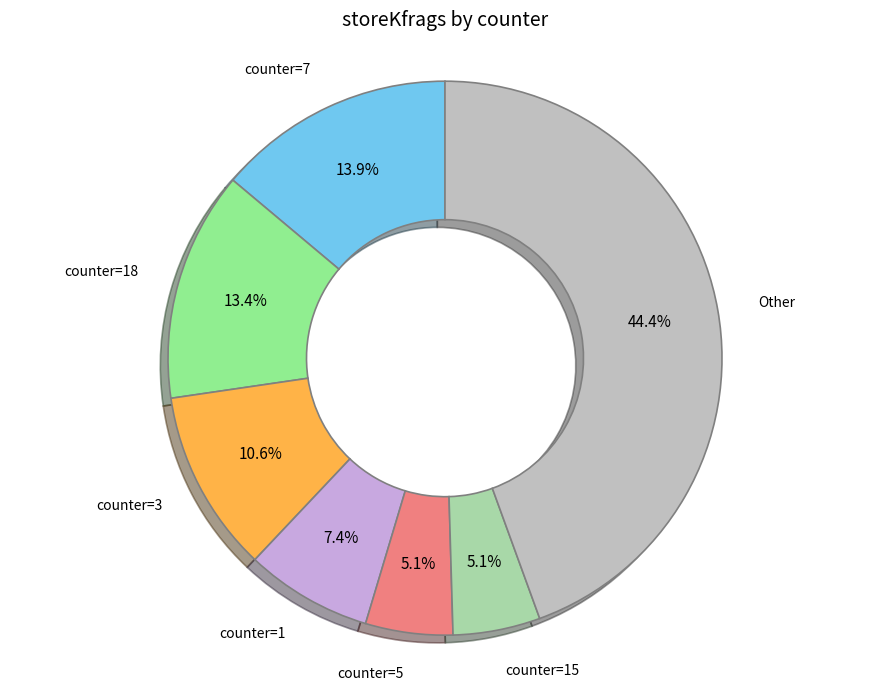

Is there any slice that represents more than half of the pie?

No